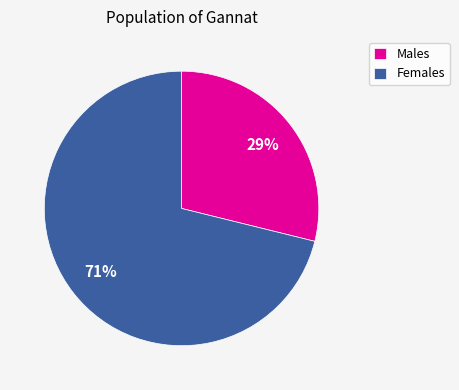

Do Females and Males together represent more than half of the pie?

Yes